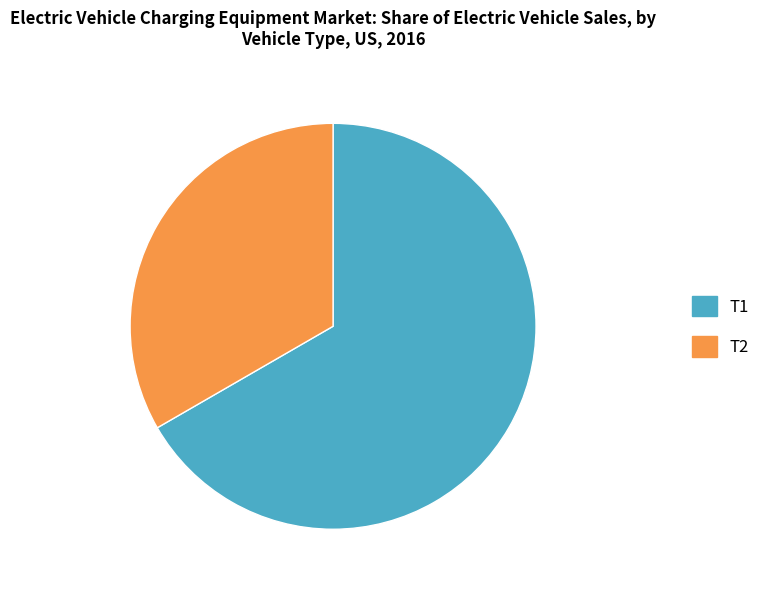

Do T1 and T2 together represent more than half of the pie?

Yes